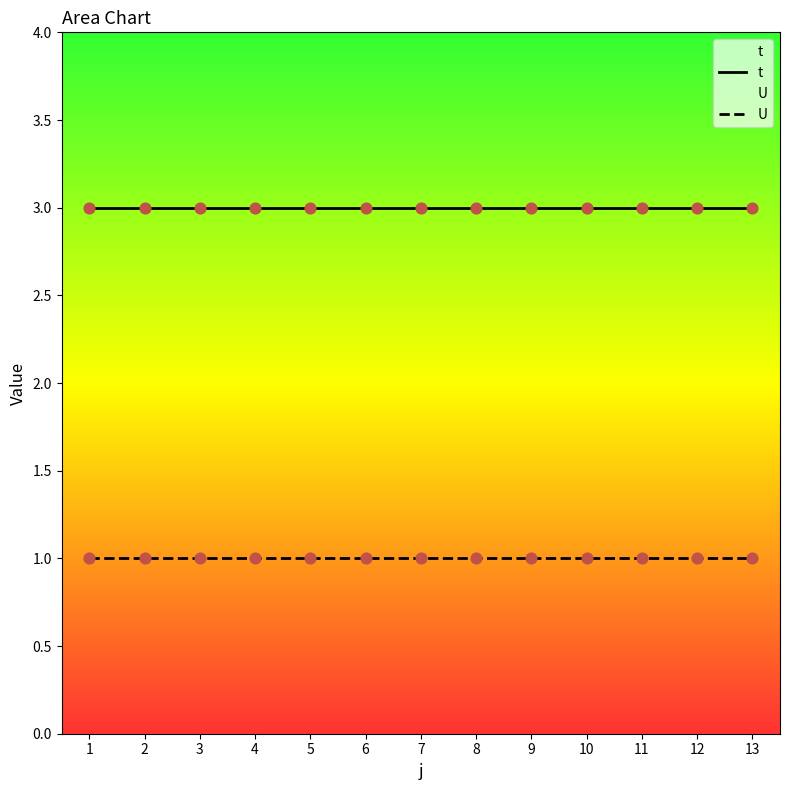

At how many categories does at least one series exceed 2?

13